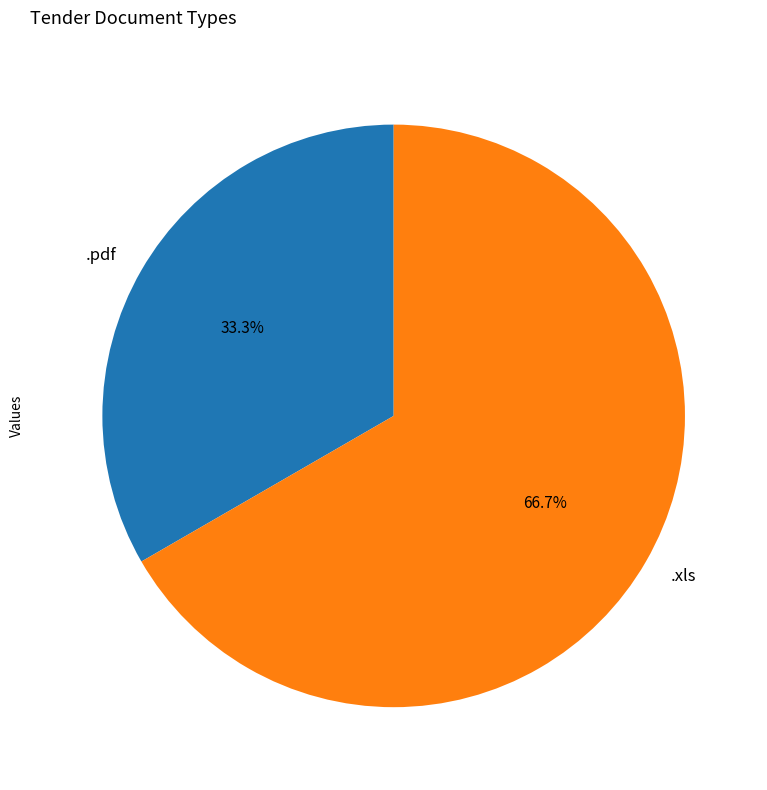

To the nearest percent, what percentage of the pie is .xls?

67%